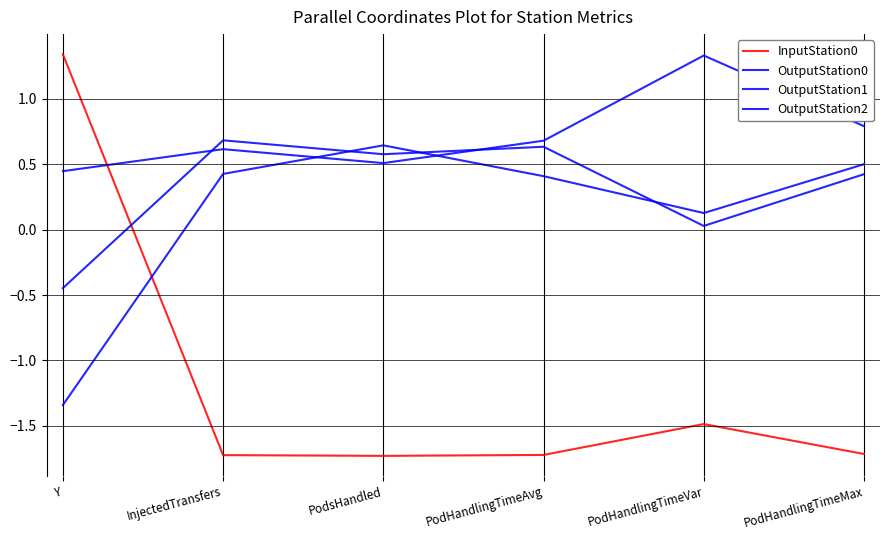

What is the difference between the second highest and minimum values in the InputStation0 series?

0.2